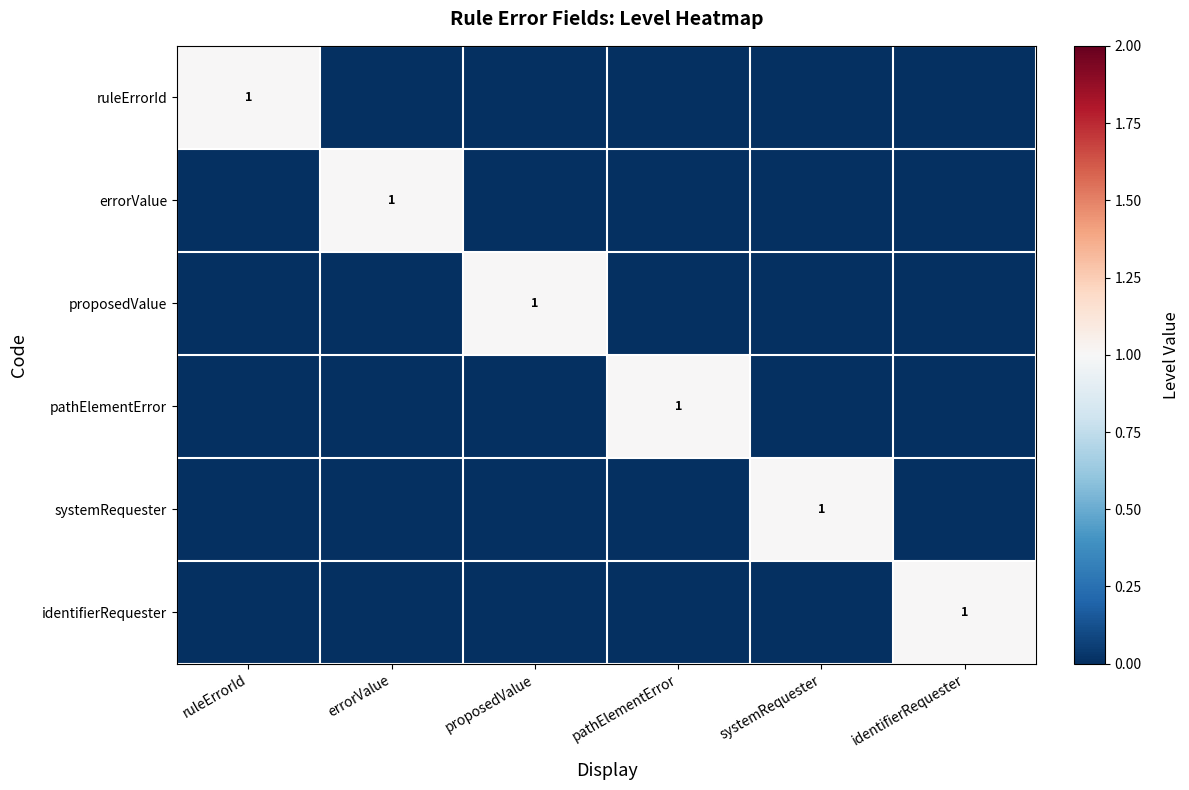

Is the value of systemRequester at errorValue greater than the value of errorValue at systemRequester?

No